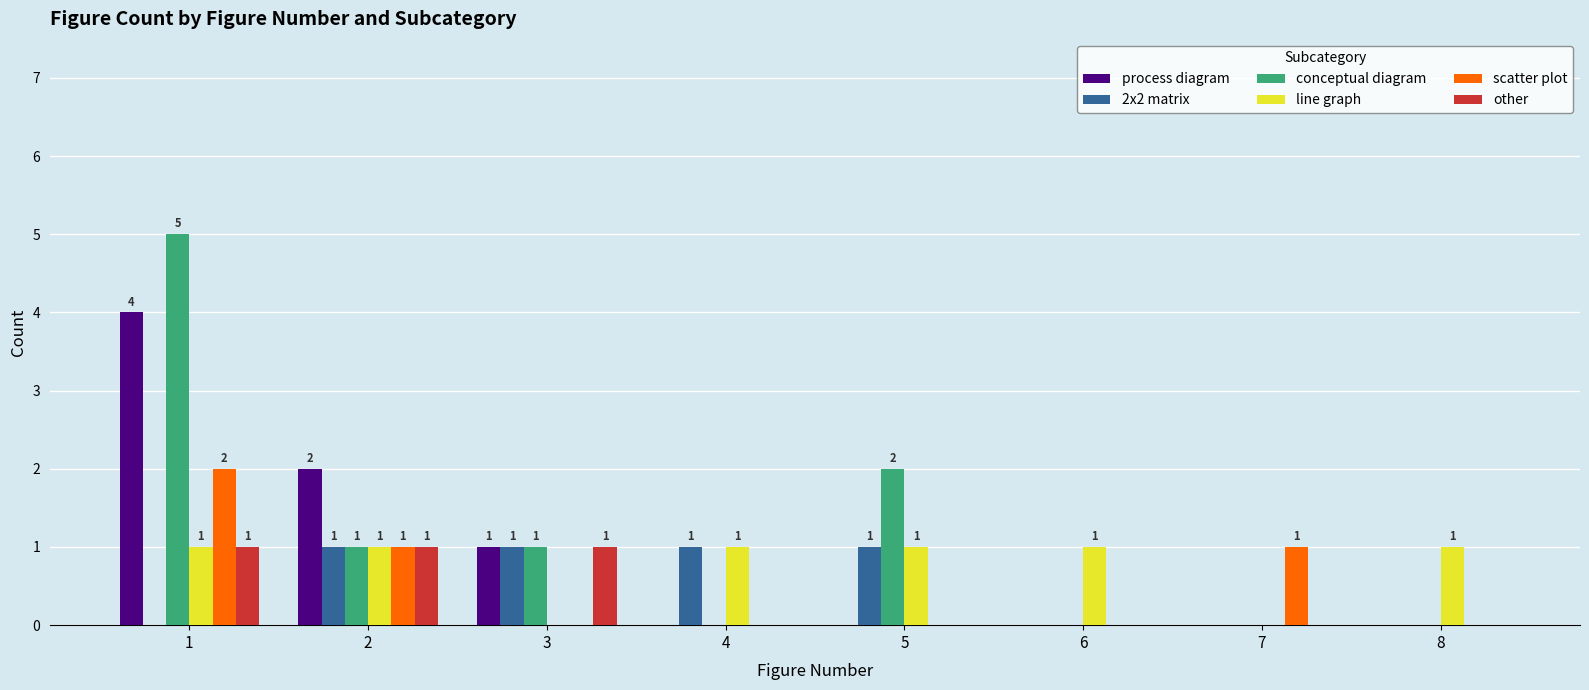

At which category is the sum across all series the highest?

1